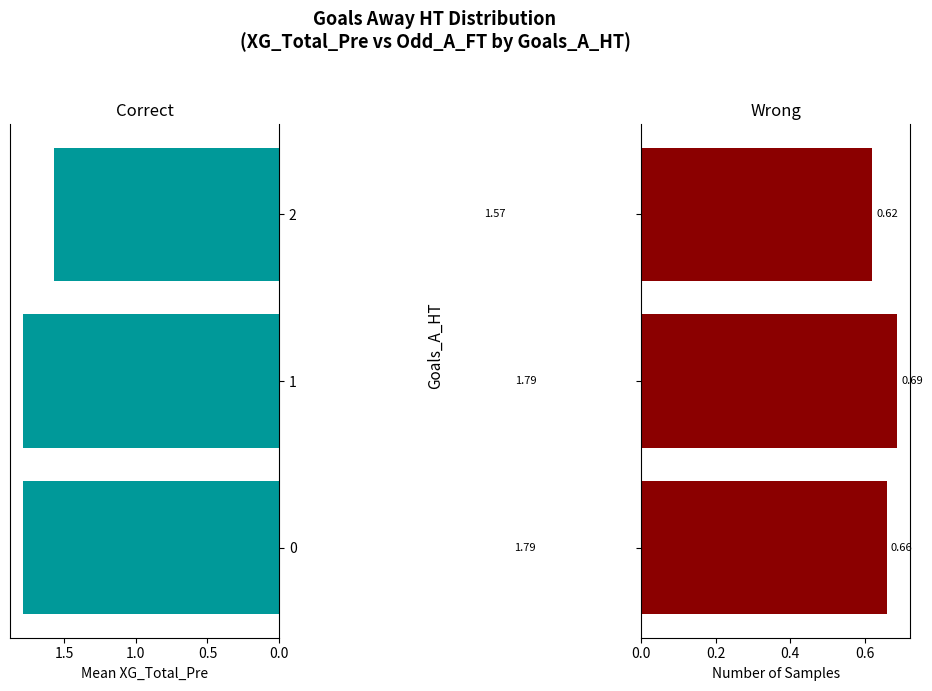

List the series in order of their peak value, highest first.

XG_Total_Pre (mean), Odd_A_FT (scaled mean)